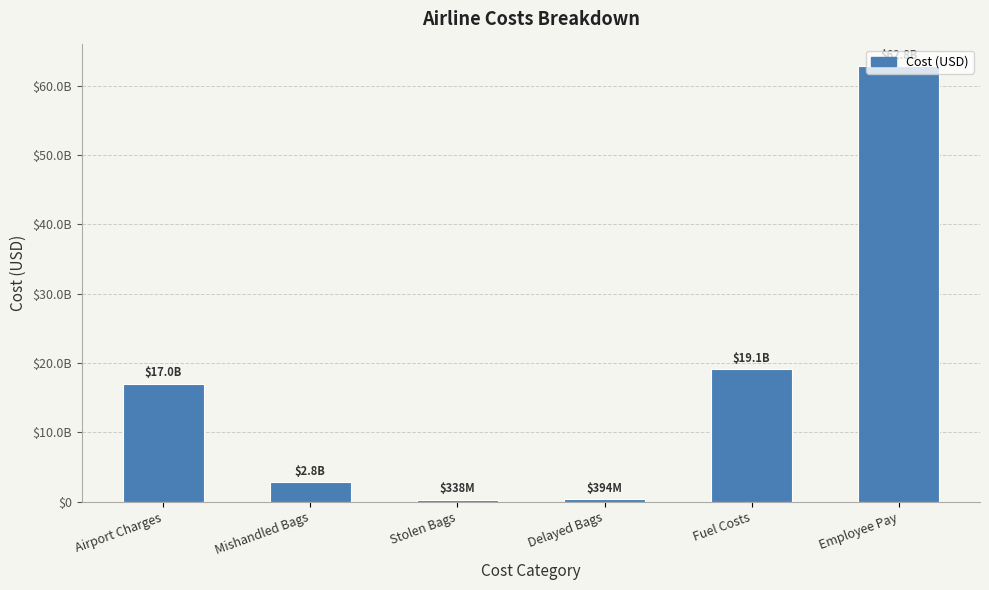

What is the difference between the second highest and second lowest values?

18691805177.4